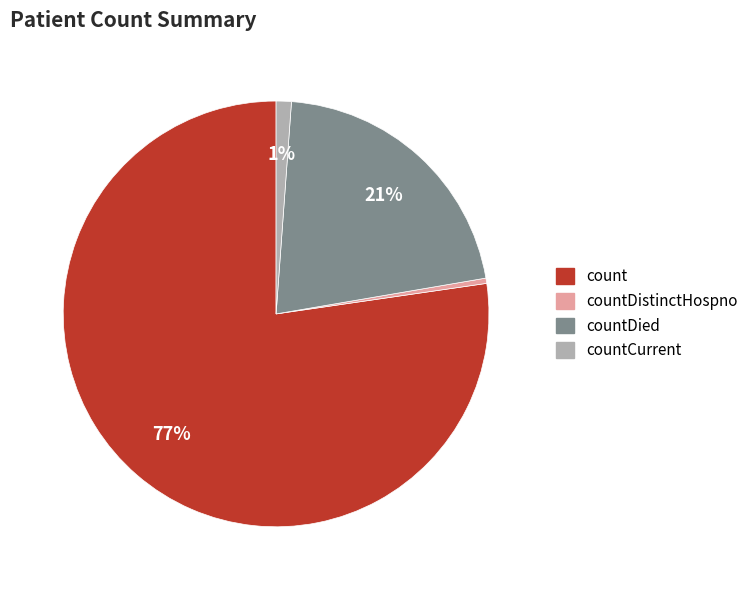

Is there any slice that represents more than half of the pie?

Yes